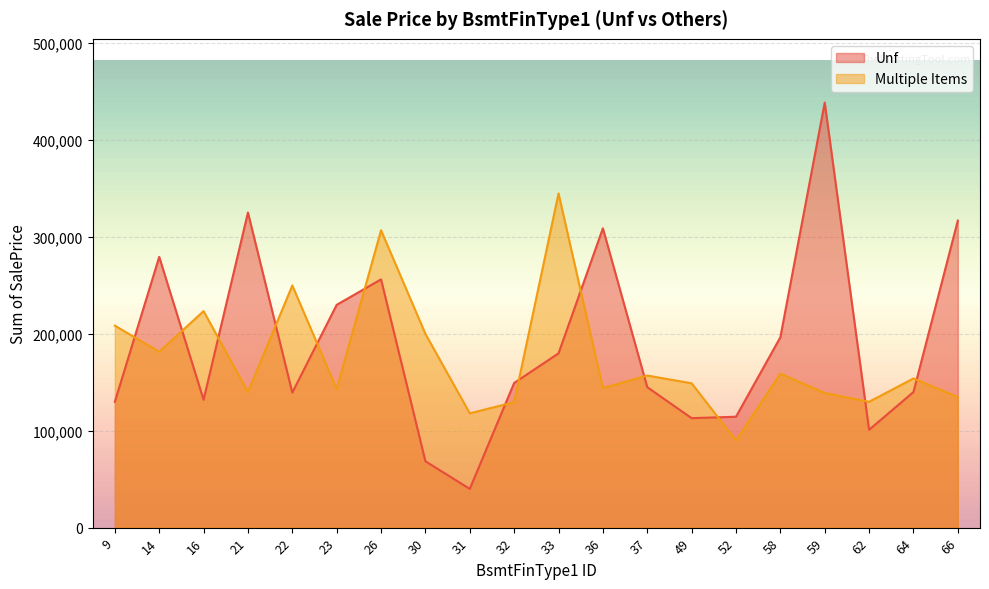

How many interior local valleys does the Multiple Items series have?

7